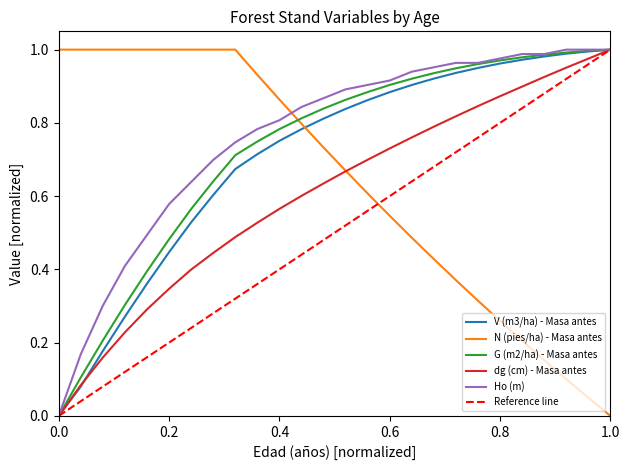

Which series has the largest total across all categories?

Ho (m)